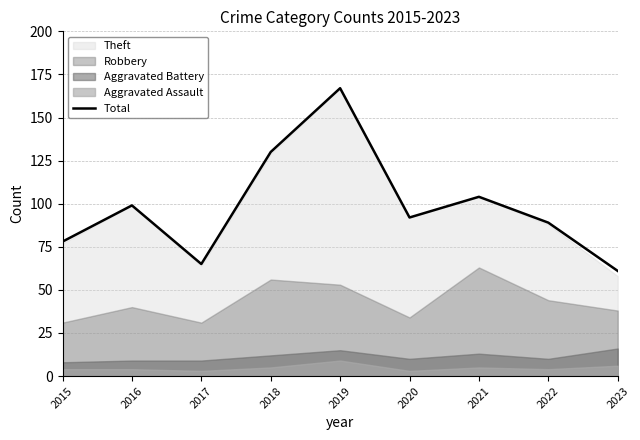

What is the sum of the values at 2018 and 2021?

234